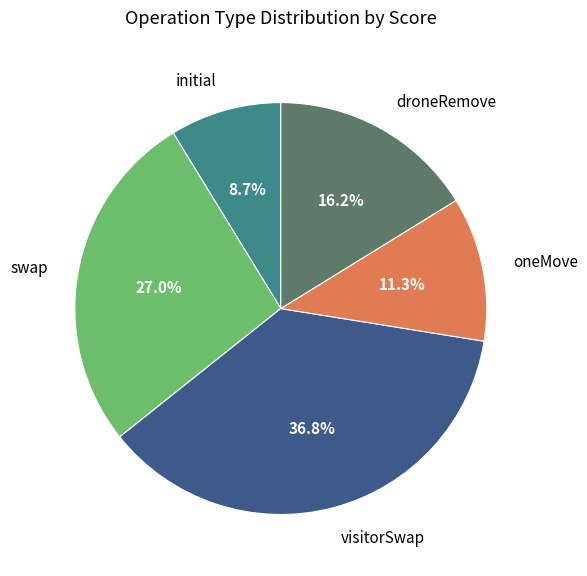

To the nearest percent, what is the difference between the largest and smallest slice percentages?

28%